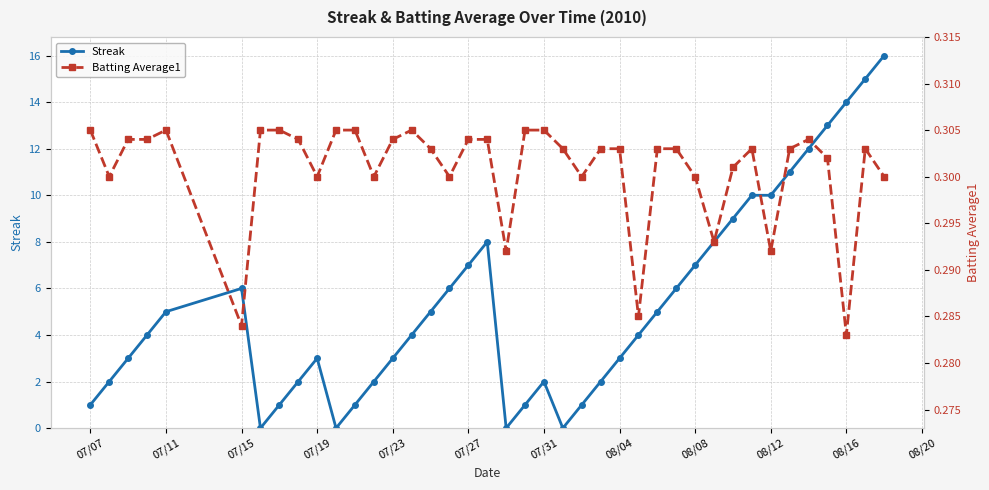

What is the value of the Batting Average1 point at the 16th from the left?

0.3